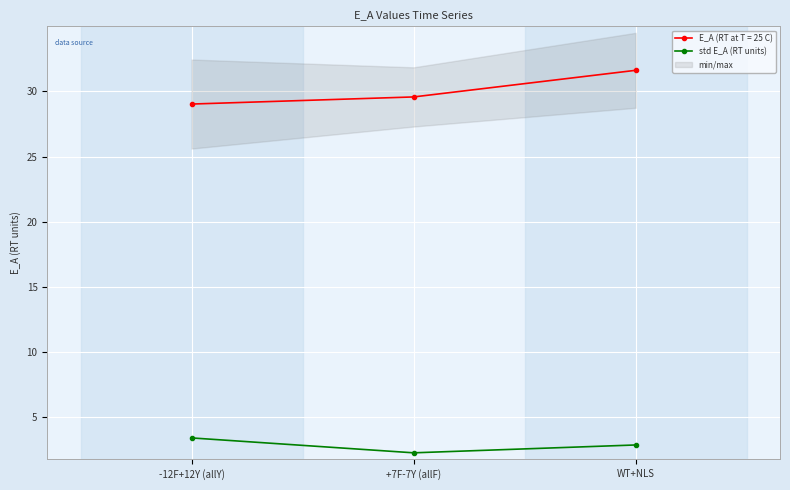

True or false: the data shows 0.9 at +7F-7Y (allF).

False